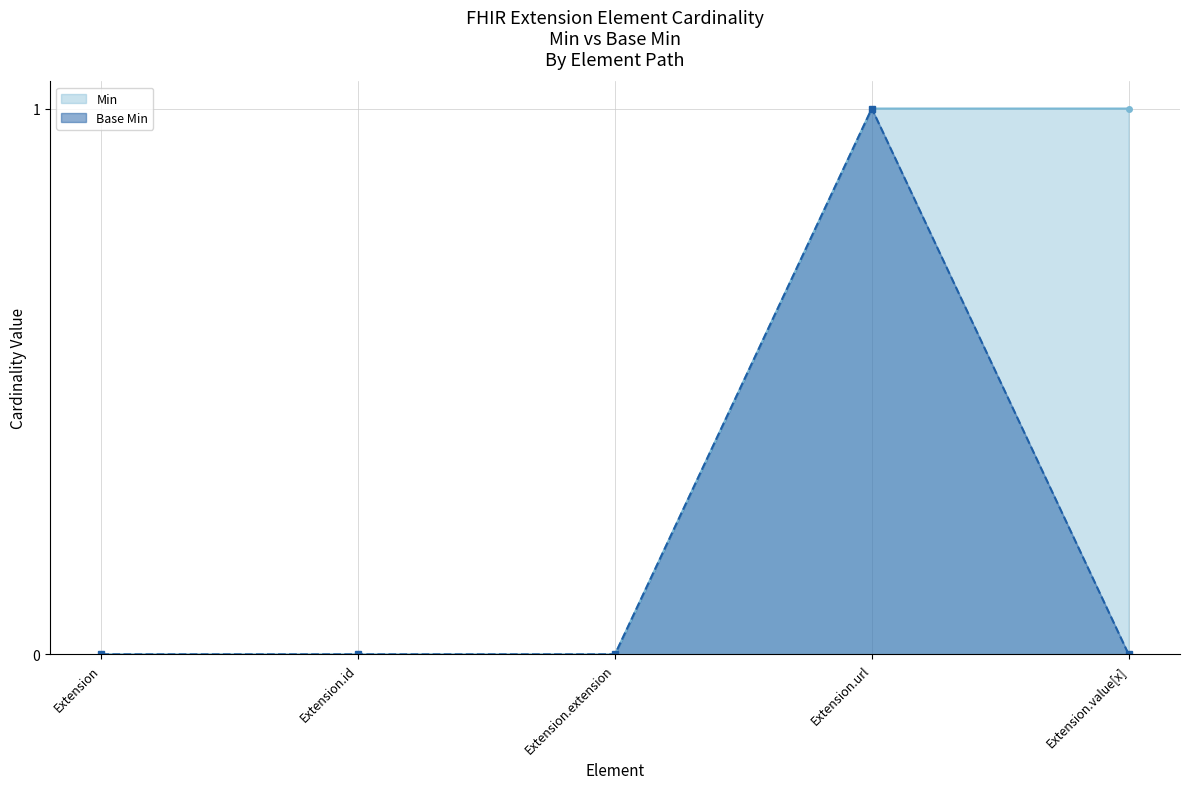

Rank the series at Extension.url from lowest to highest value.

Min, Base Min